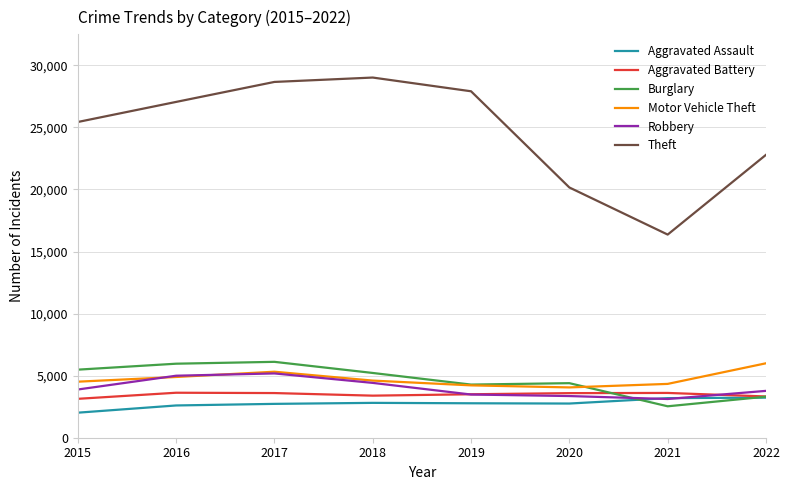

What is the average value of the Motor Vehicle Theft series?

4741